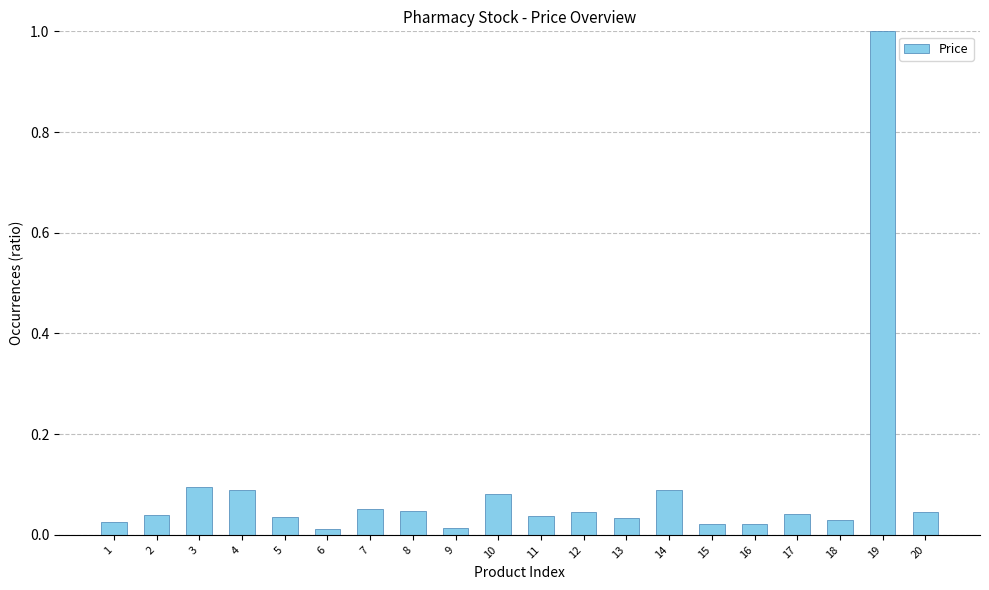

Which has a higher value, 9 or 4?

4